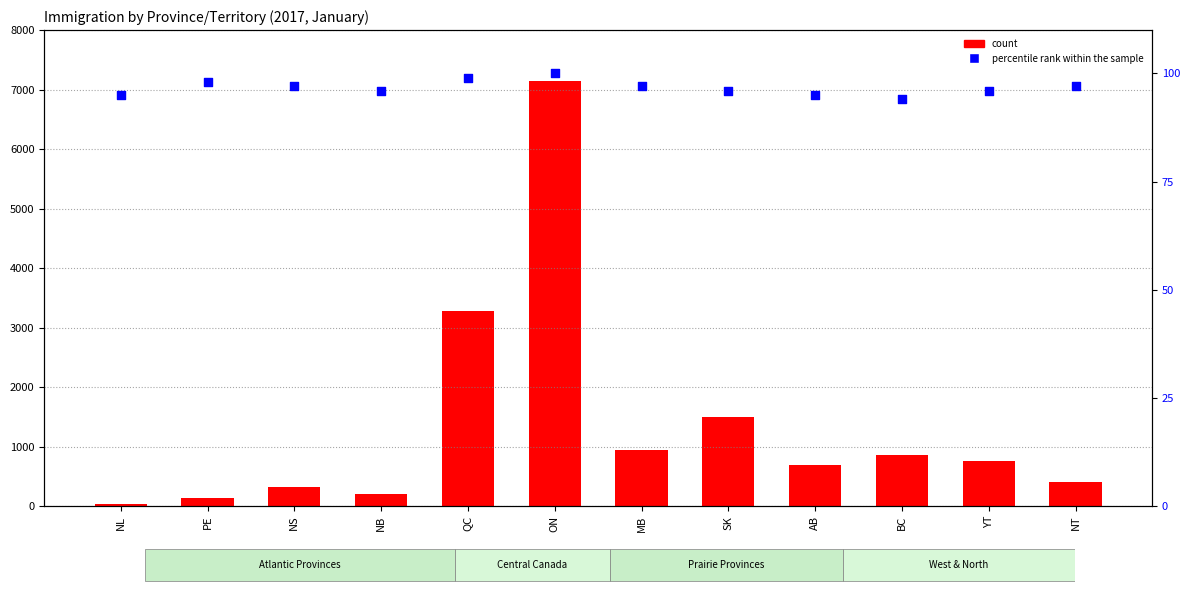

At how many categories does at least one series exceed 4647?

1